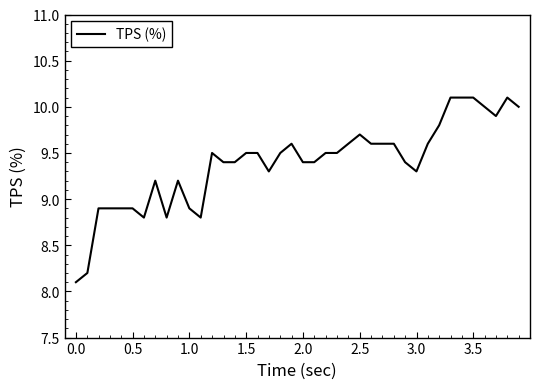

What is the greatest value displayed?

10.1